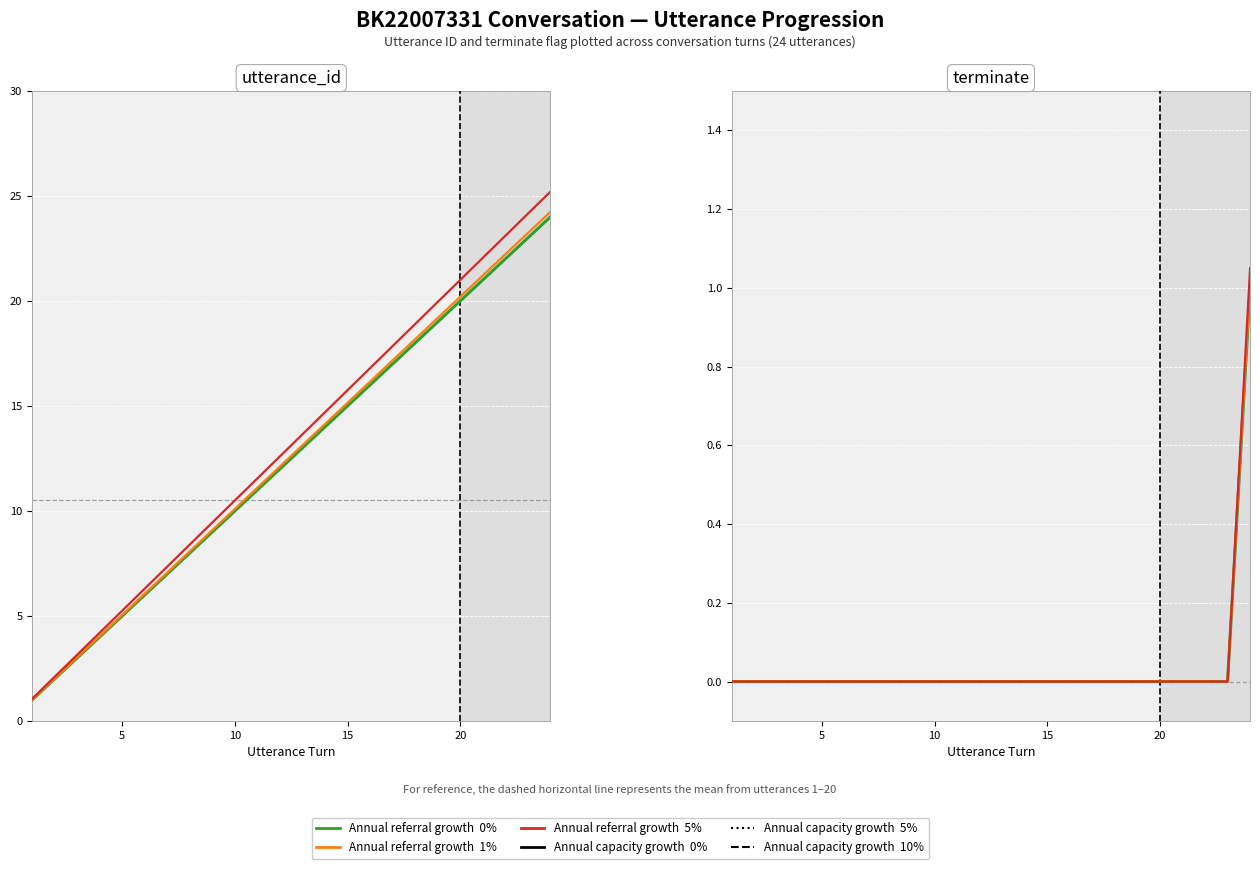

Is it true that 0% growth (actual) equals -0.6 at 12?

False